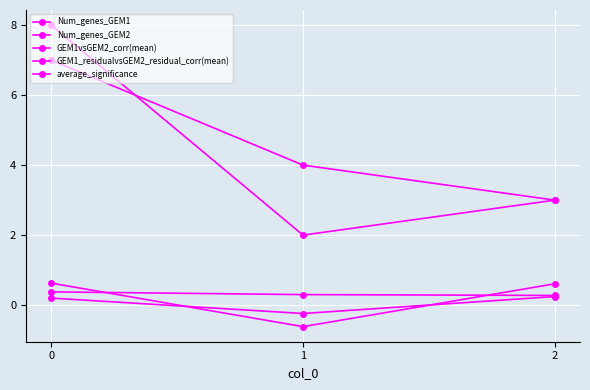

What is the average value of the GEM1vsGEM2_corr(mean) series?

0.2